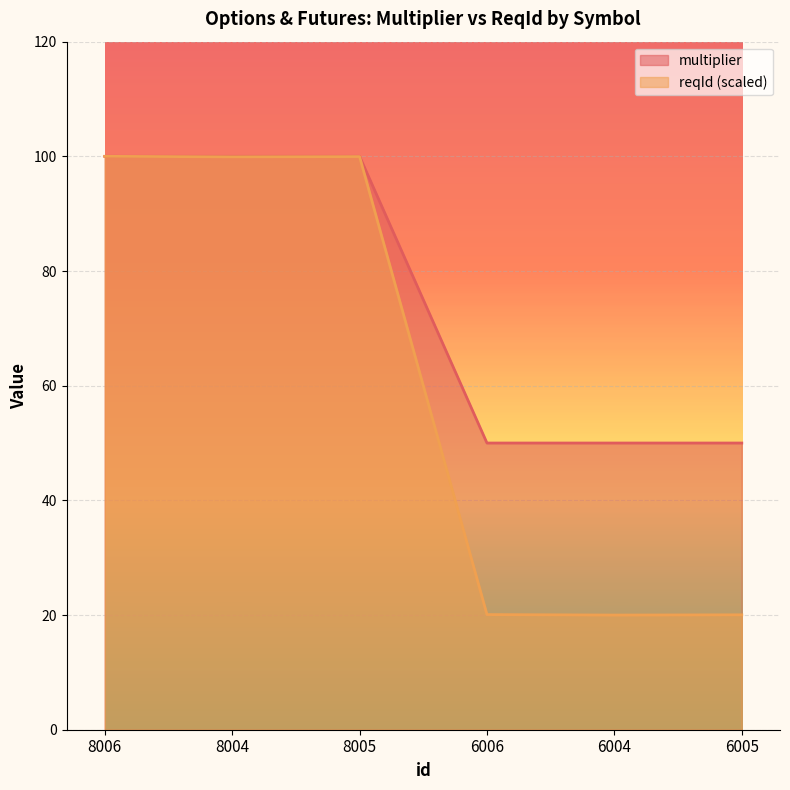

List the series in order of their peak value, lowest first.

multiplier, reqId